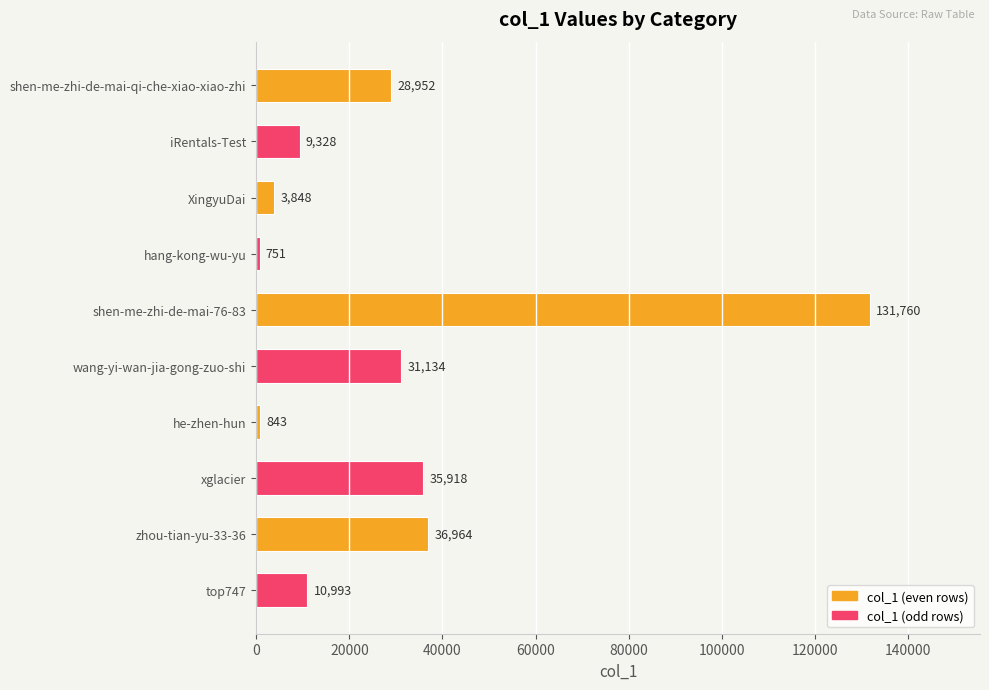

Rank the categories by value from highest to lowest.

shen-me-zhi-de-mai-76-83, zhou-tian-yu-33-36, xglacier, wang-yi-wan-jia-gong-zuo-shi, shen-me-zhi-de-mai-qi-che-xiao-xiao-zhi, top747, iRentals-Test, XingyuDai, he-zhen-hun, hang-kong-wu-yu